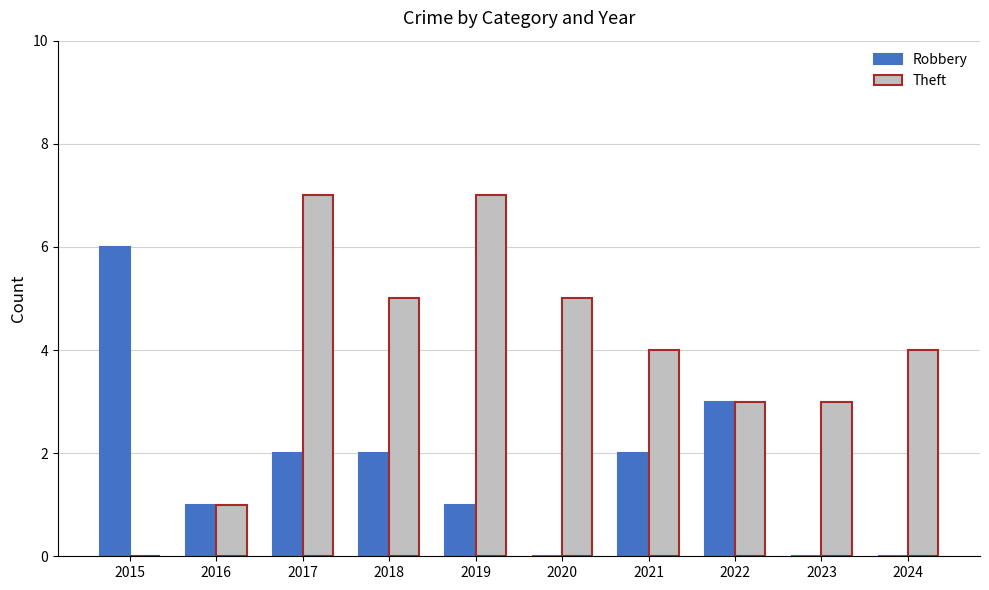

The value of Robbery at 2024 is 0. True or false?

True